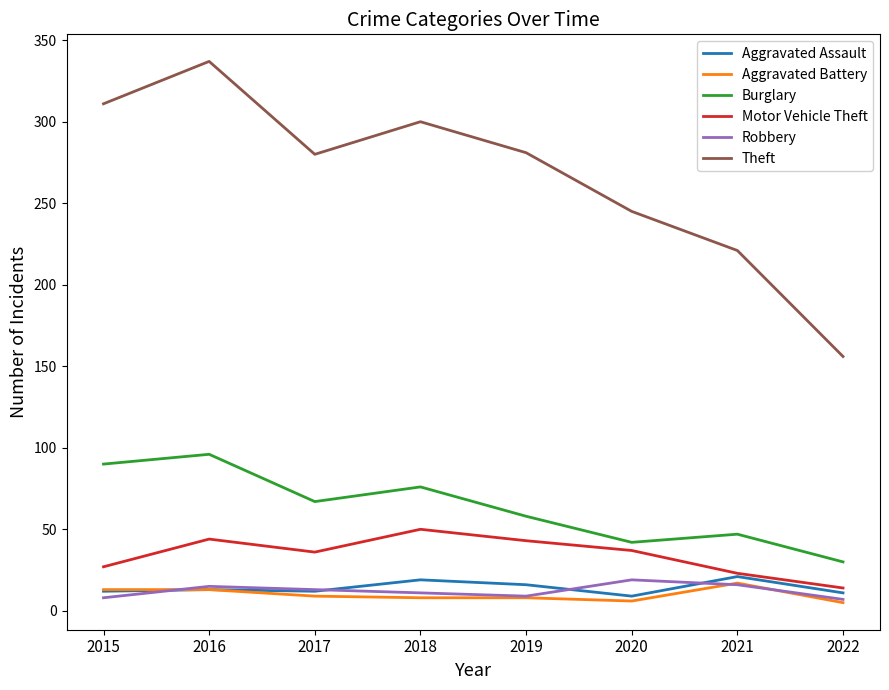

Between 2016 and 2017, which series saw the biggest shift?

Theft